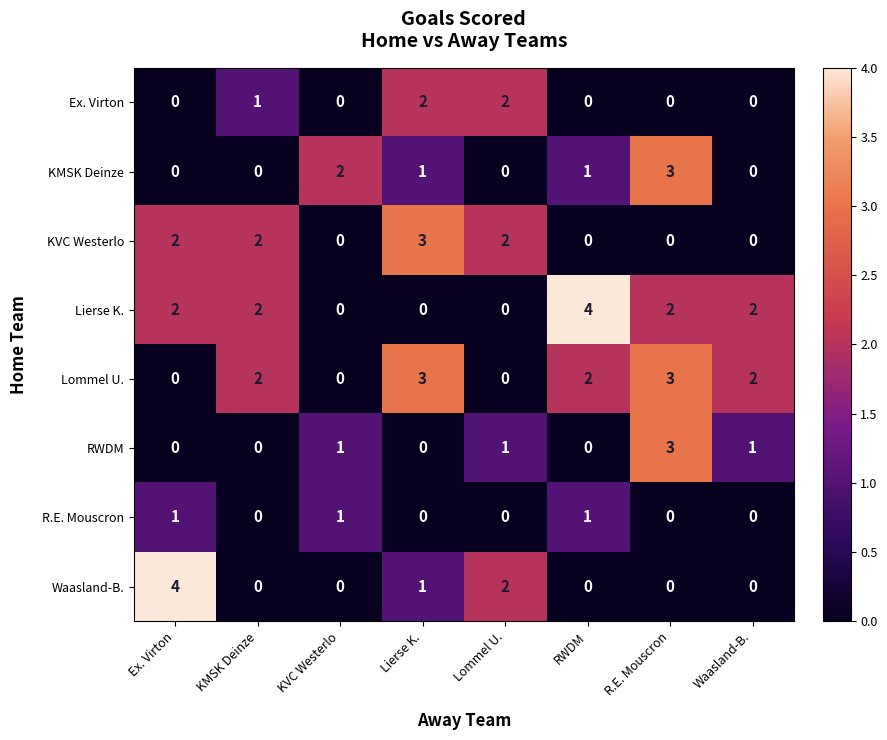

At which category is the sum across all series the highest?

R.E. Mouscron